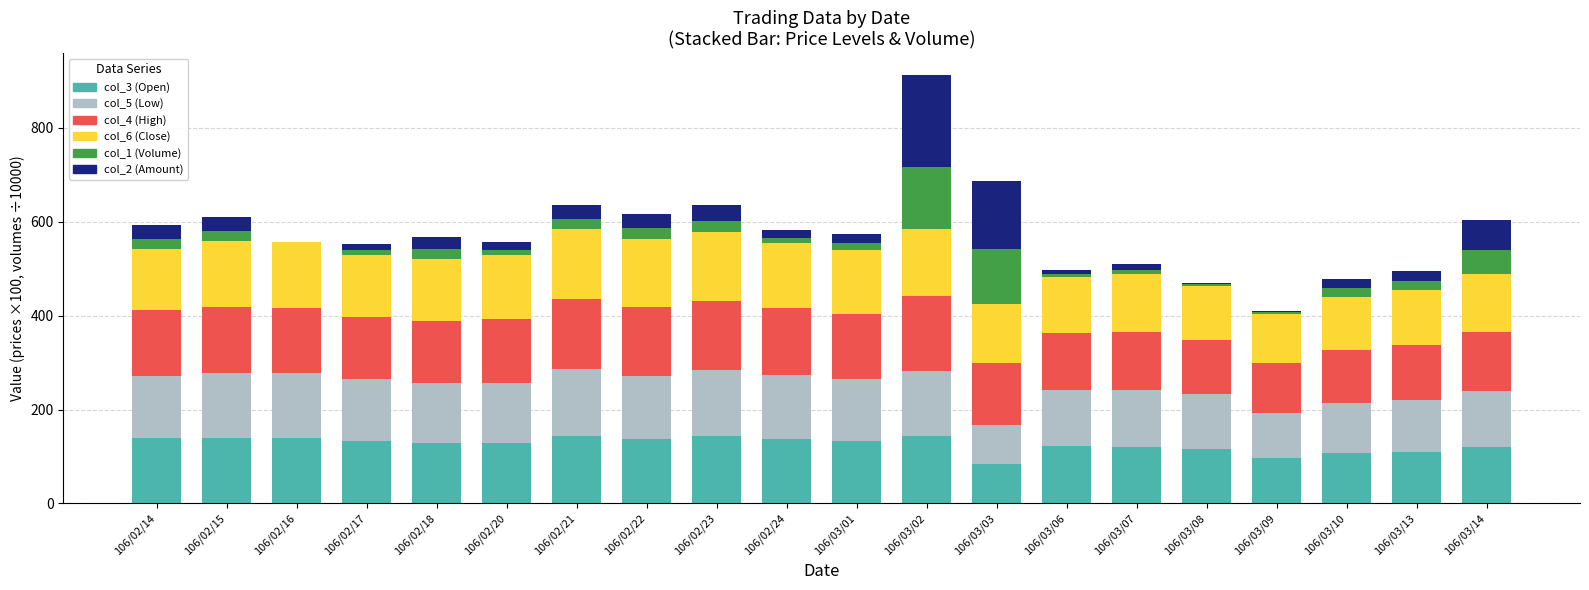

At which category is the sum across all series the highest?

106/03/02